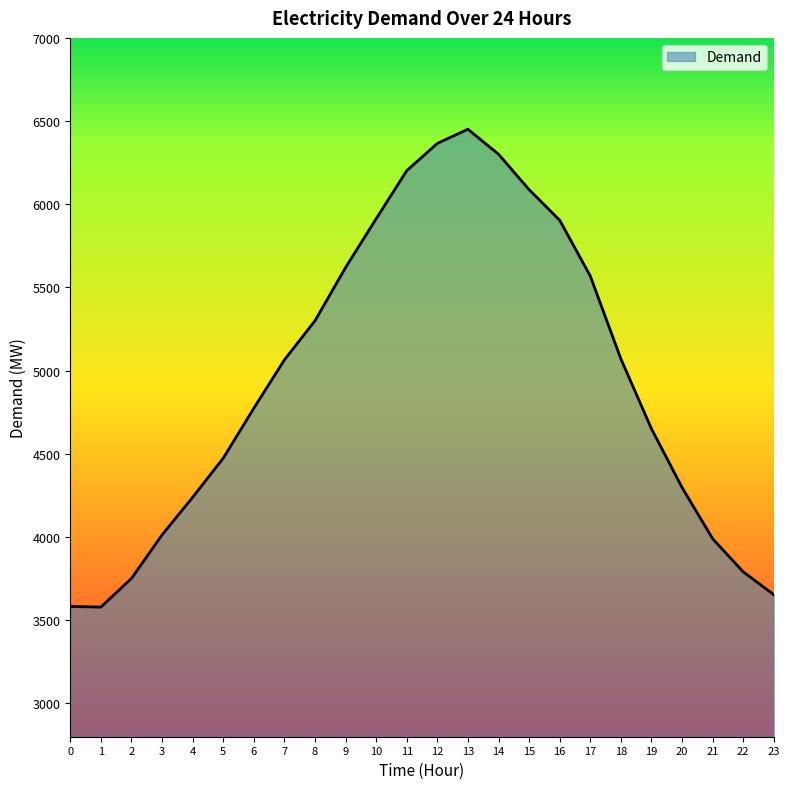

What is the ratio of the value at 16 to the value at 2?

1.6